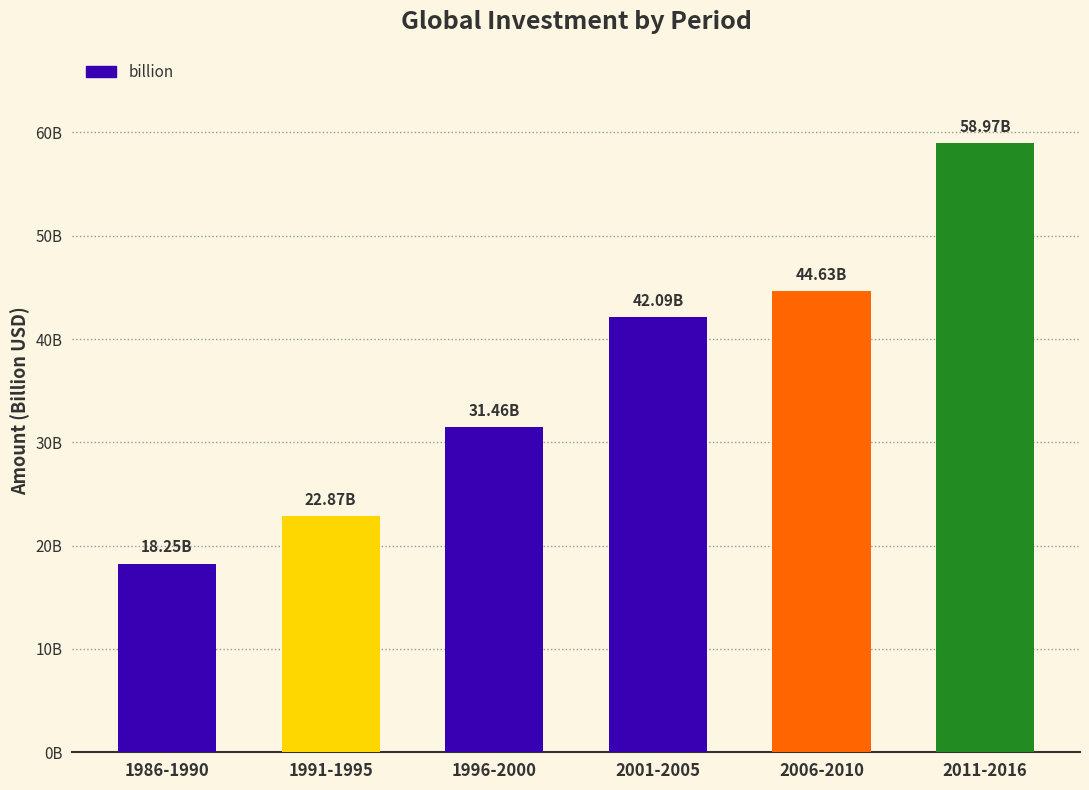

Does the chart contain any negative values?

No